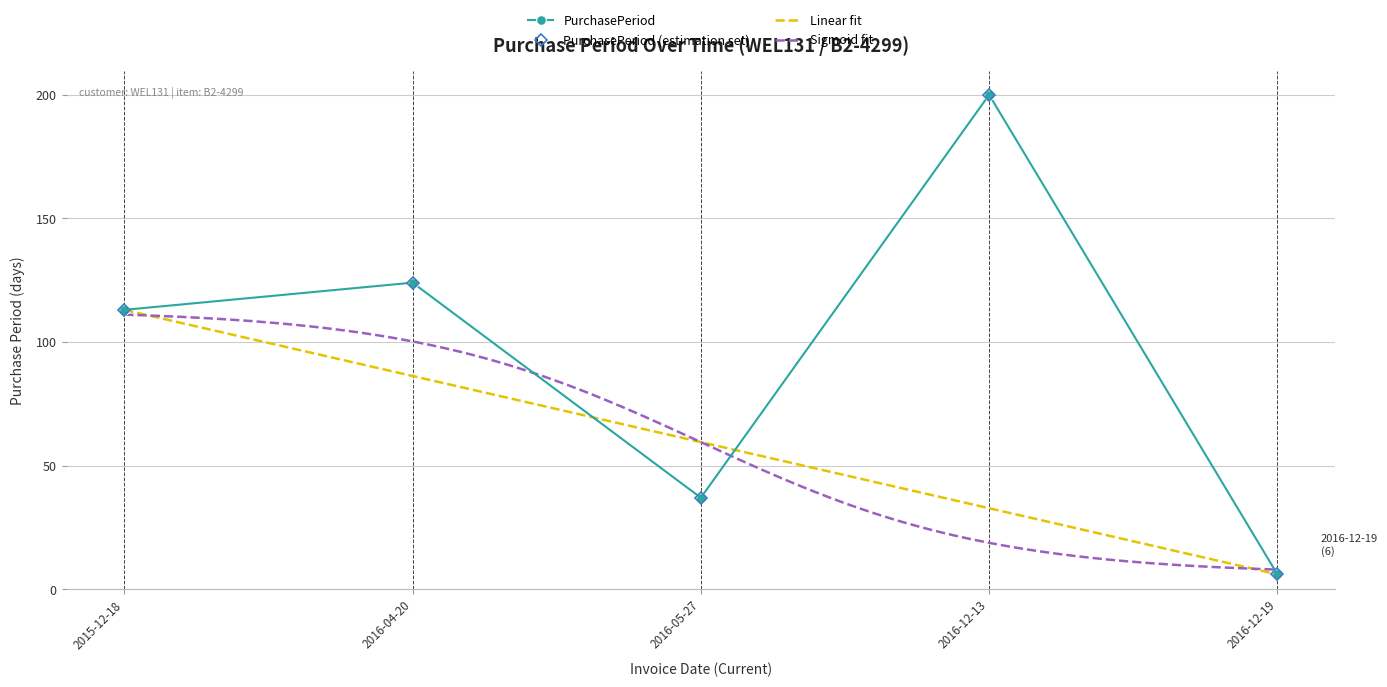

What is the ratio of the value at 2016-05-27 to the value at 2016-12-19?

6.2